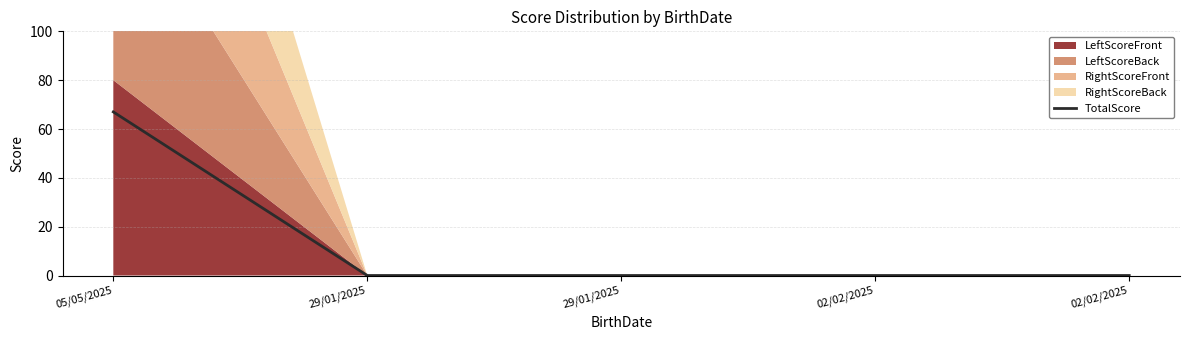

Reading left to right, list all the values displayed in this chart.

67	0	0	0	0